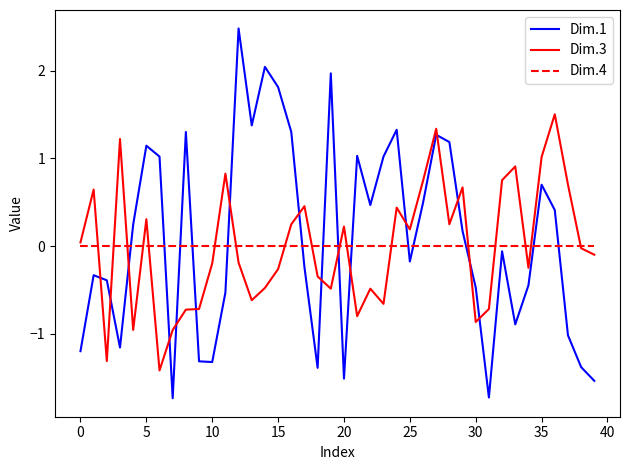

What is the difference between the second highest and second lowest values in the Dim.3 series?

2.6